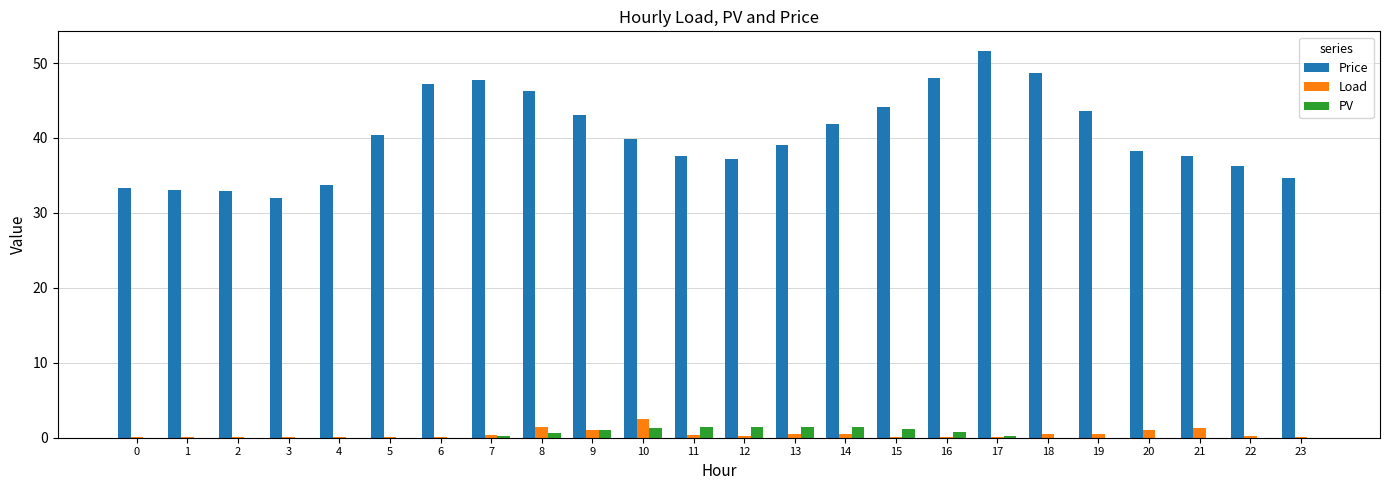

Which series has the largest range (max minus min)?

Price